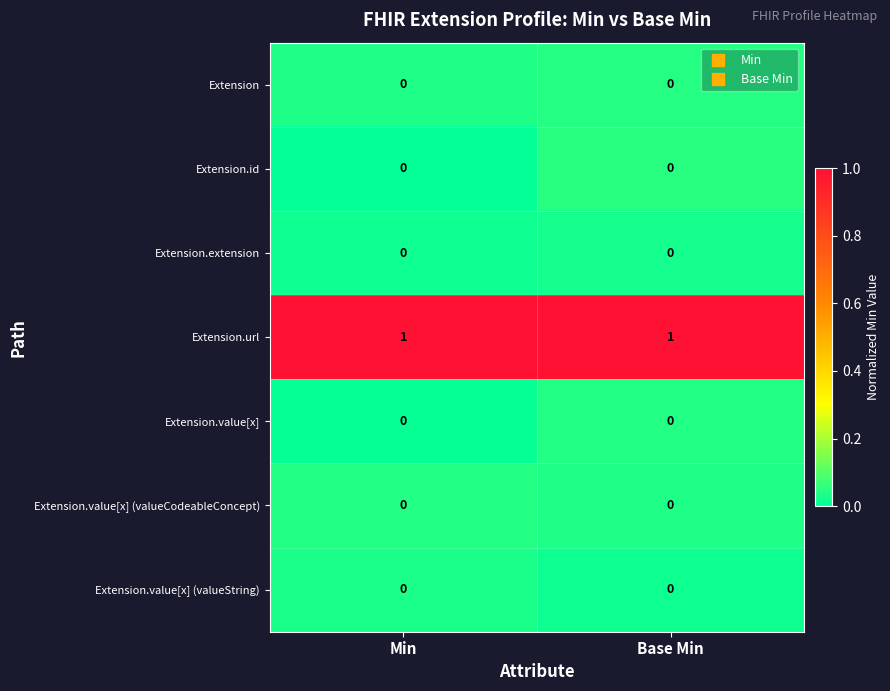

What is the difference between the highest and lowest values at Base Min?

1.0